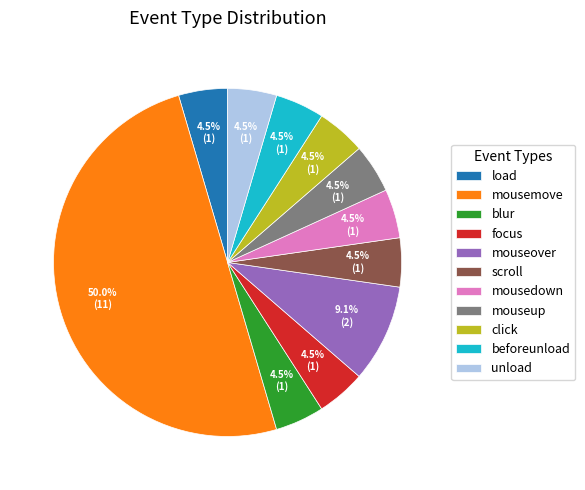

What is the largest slice in the pie chart?

mousemove